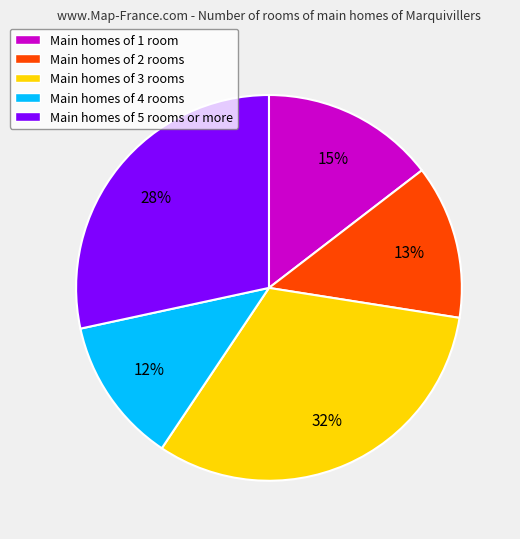

What percentage is the Main homes of 3 rooms slice, to the nearest percent?

32%